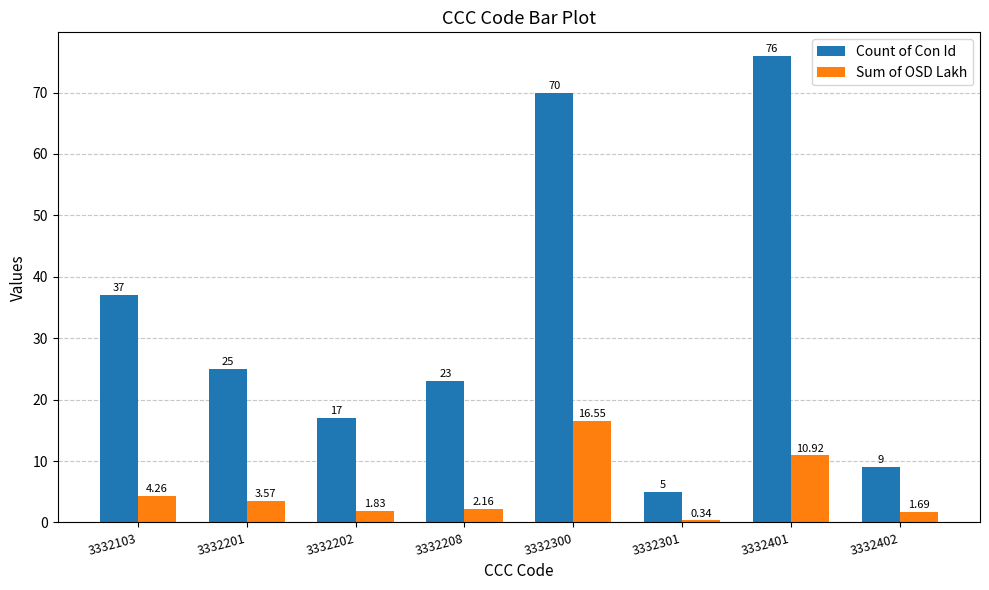

What is the spread (max minus min) of values at 3332201?

21.4